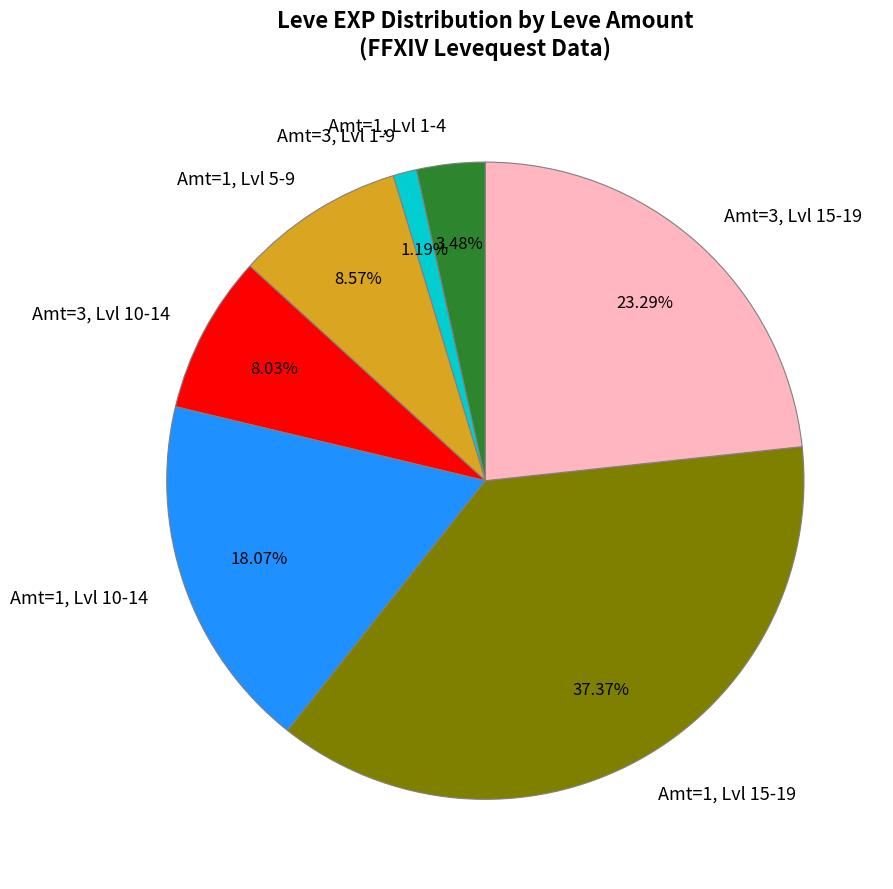

Is there any slice that represents more than half of the pie?

No